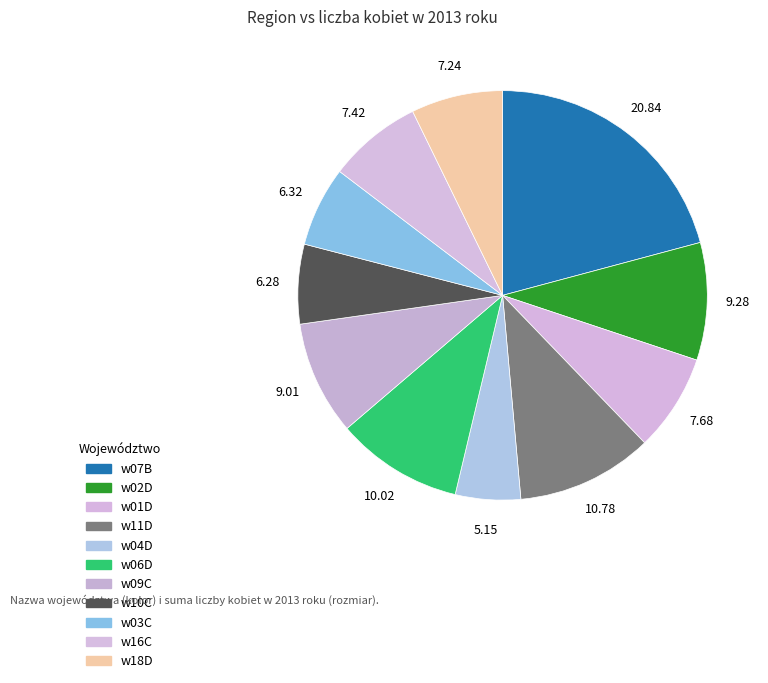

Between w04D and w03C, which is larger?

w03C